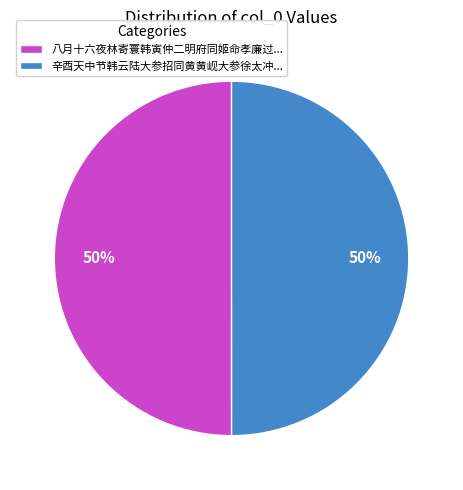

True or false: 辛酉天中节韩云陆大参招同黄黄岘大参徐太冲... accounts for 50% of the total.

True